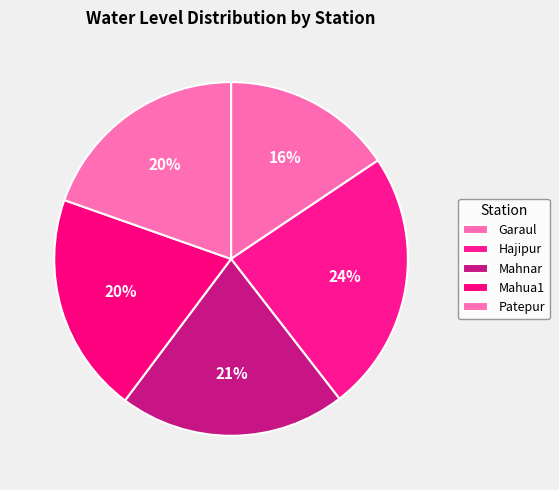

To the nearest percent, what is the average slice percentage?

20%